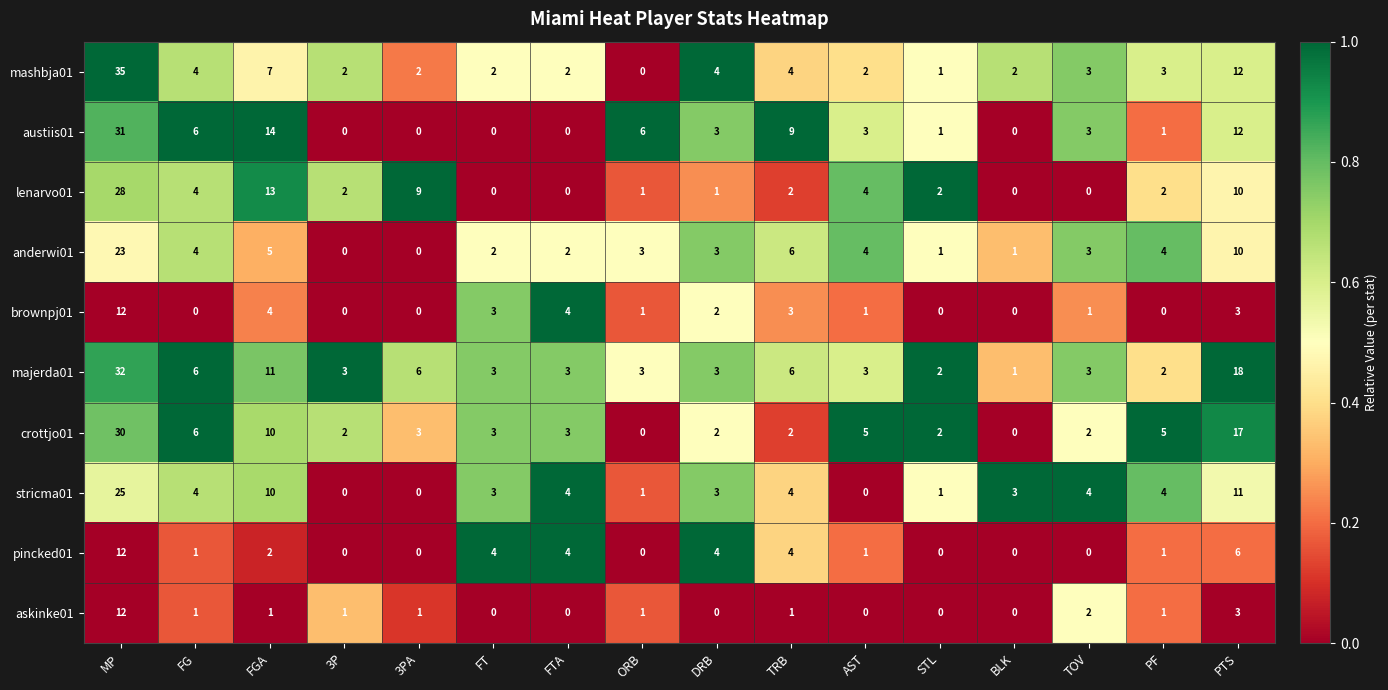

Between DRB and BLK, which series saw the biggest shift?

pincked01